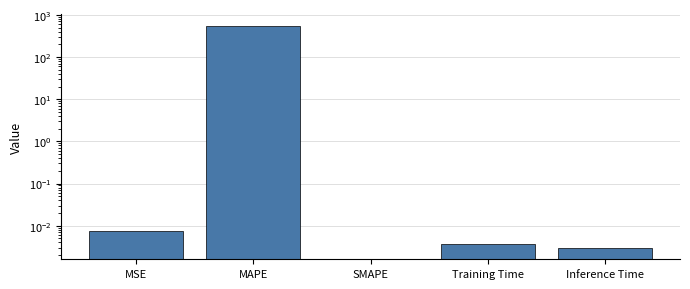

Which label corresponds to the largest value in the chart?

MAPE